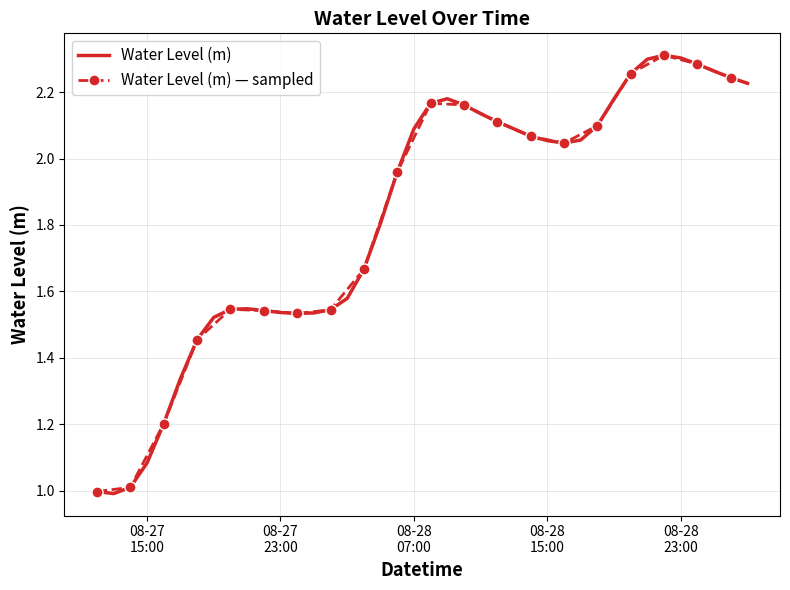

What is the ratio of the value at 2024-08-28 13:00 to the value at 2024-08-28 23:00?

0.9